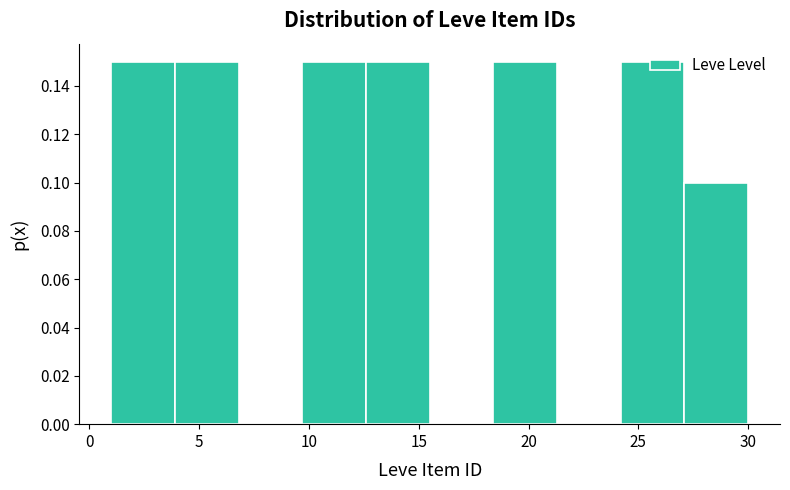

How tall is the bar that spans 12.6 to 15.5 on the x-axis? Neither the bar edges nor the heights are printed on the chart, so give them approximately, as read against the axes.

0.15